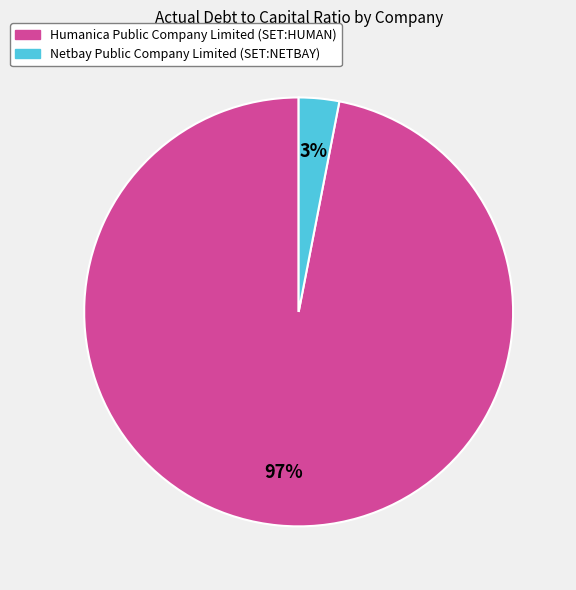

What is the smallest slice in the pie chart?

Netbay Public Company Limited (SET:NETBAY)